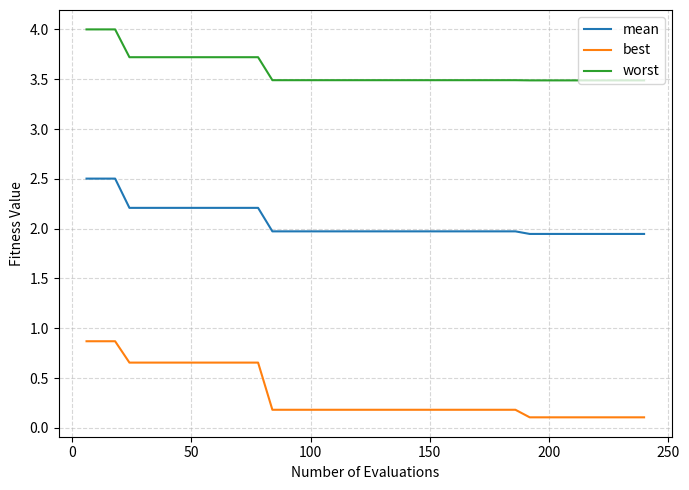

List the series in order of their overall mean, lowest first.

best, mean, worst